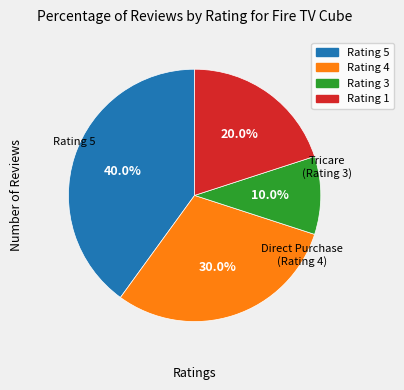

True or false: Rating 4 accounts for 24% of the total.

False